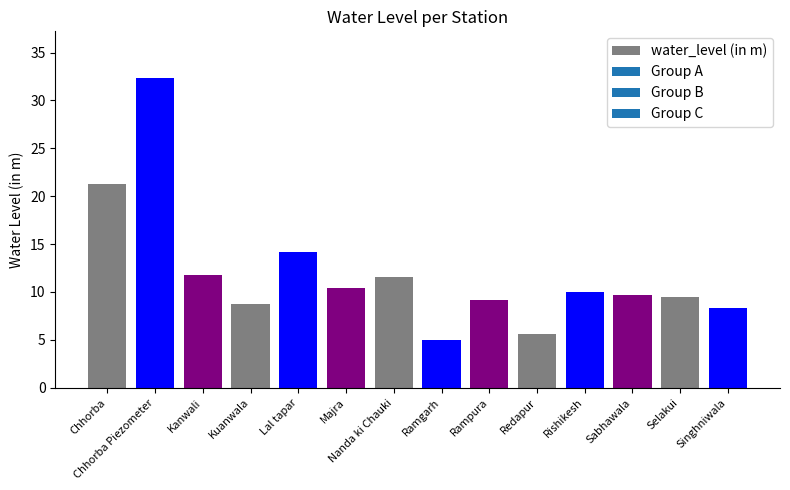

What is the greatest value displayed?

32.4